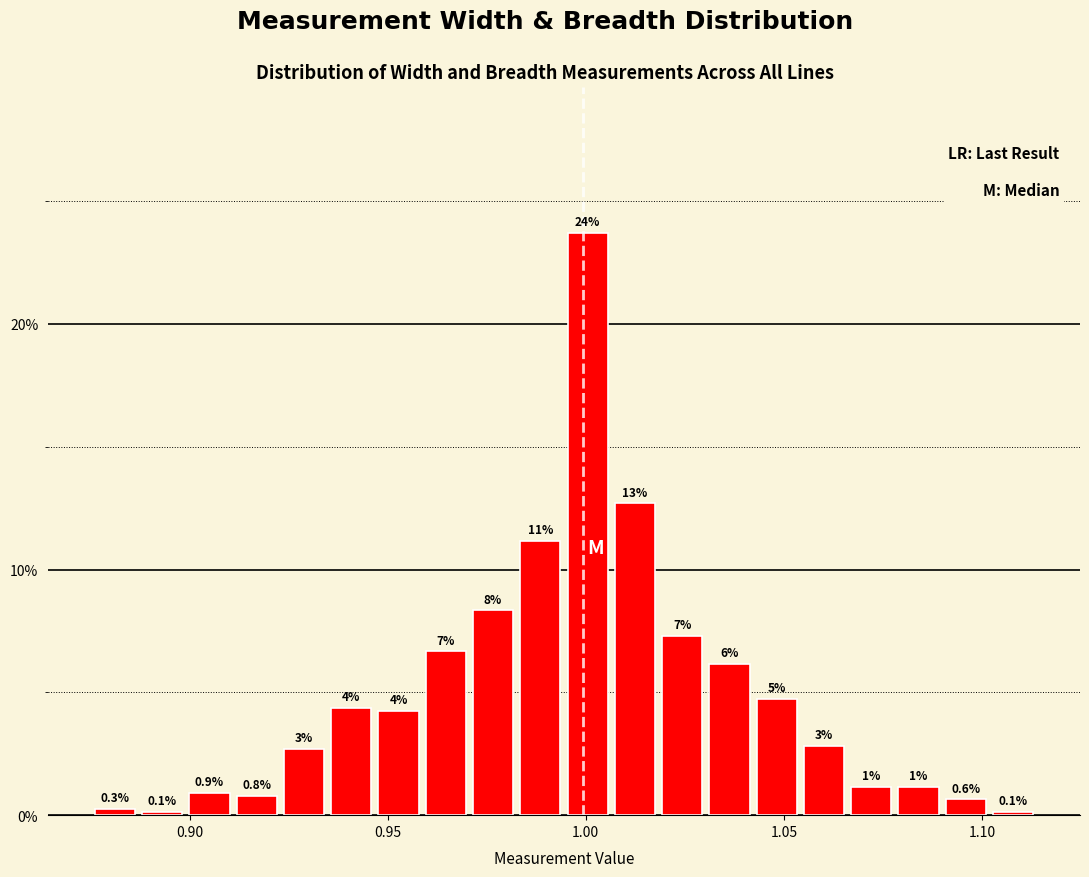

Read against the x-axis, roughly where is the centre of the tallest bar?

1.000